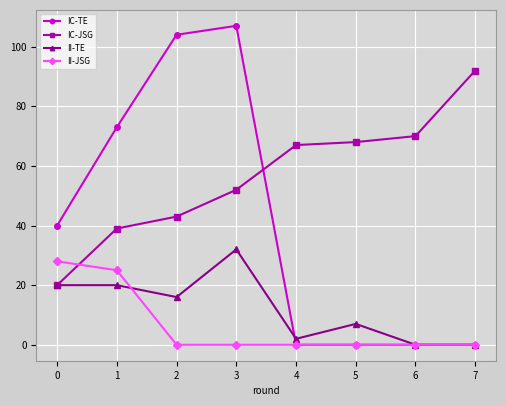

At 2, list the series in order from smallest to largest.

II-JSG, II-TE, IC-JSG, IC-TE